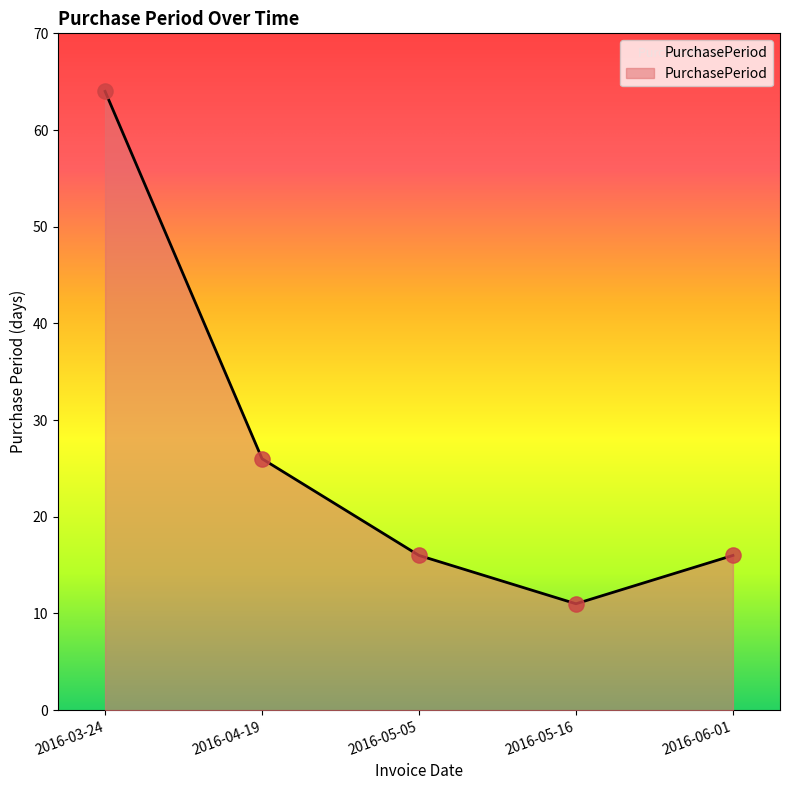

Which has a higher value, 2016-03-24 or 2016-04-19?

2016-03-24